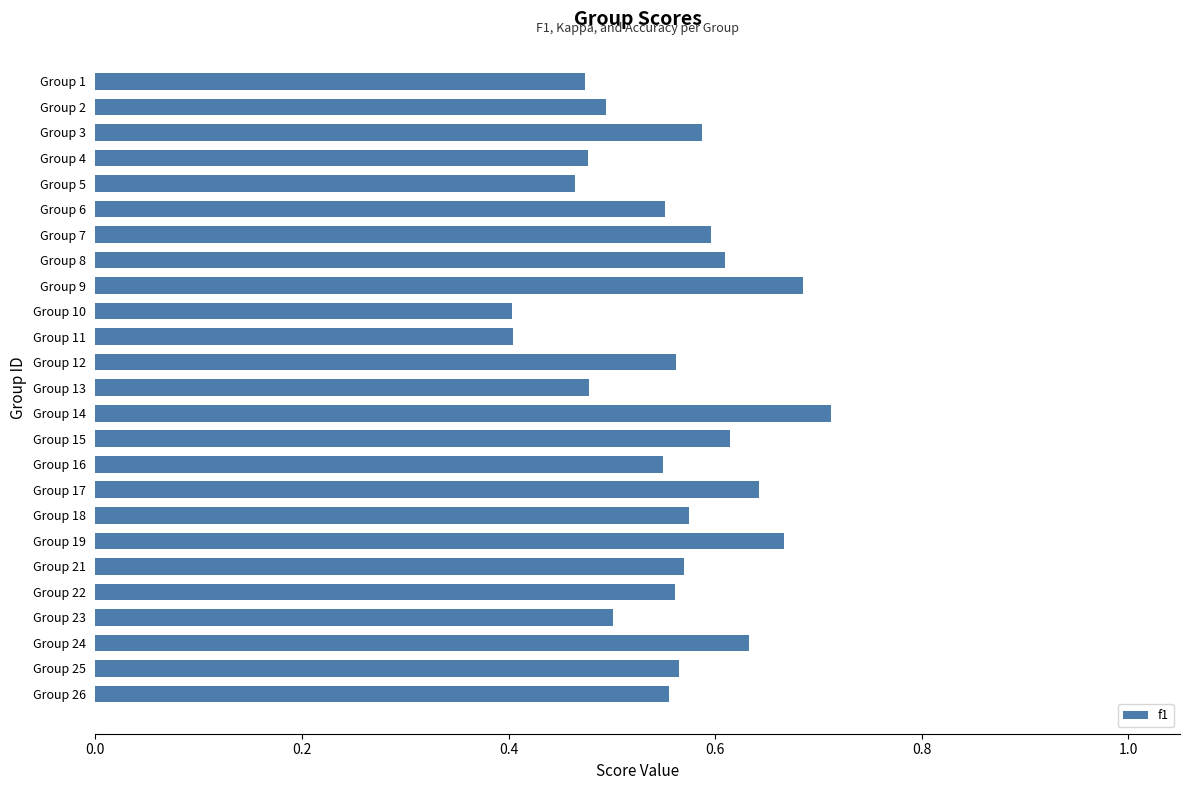

Which category has the highest value across all series?

Group 14